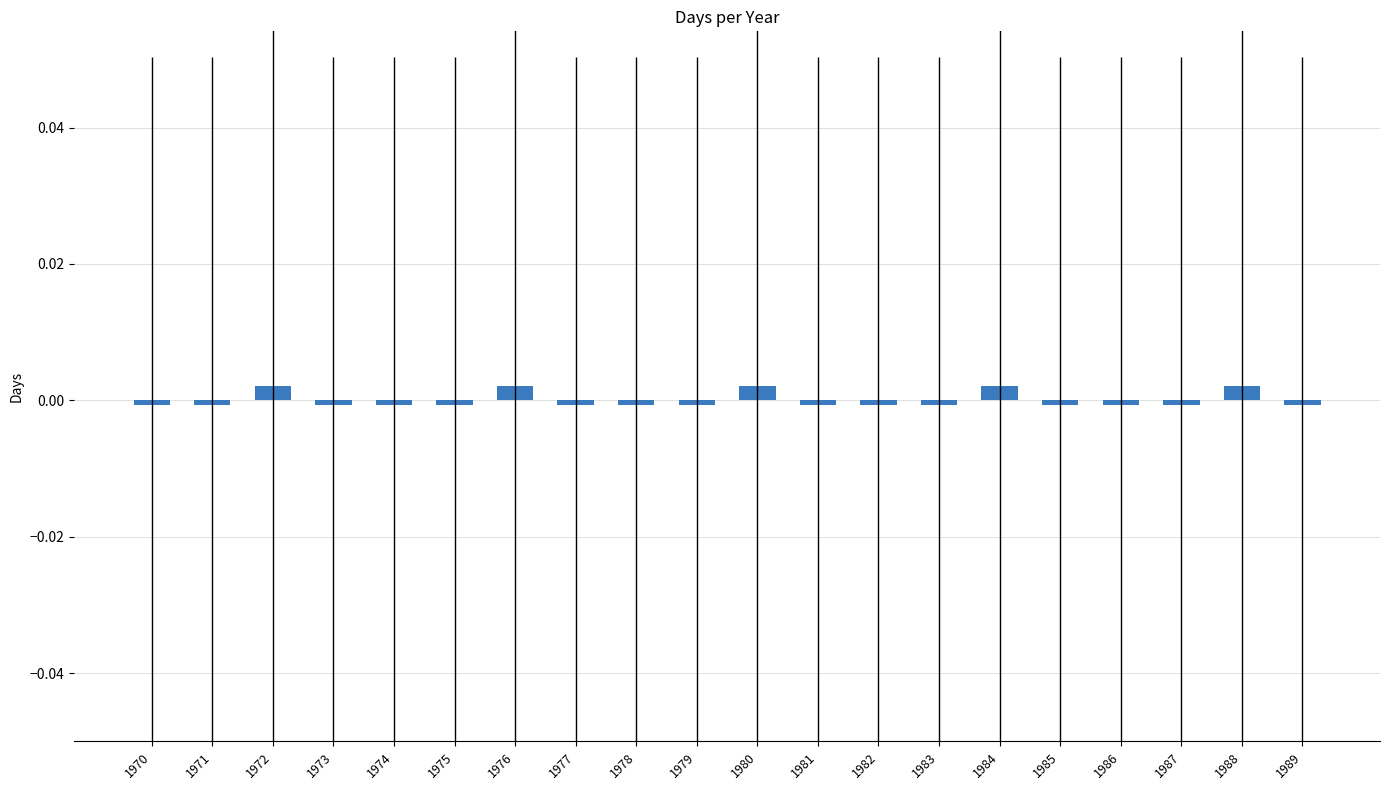

How many positive values are there?

5